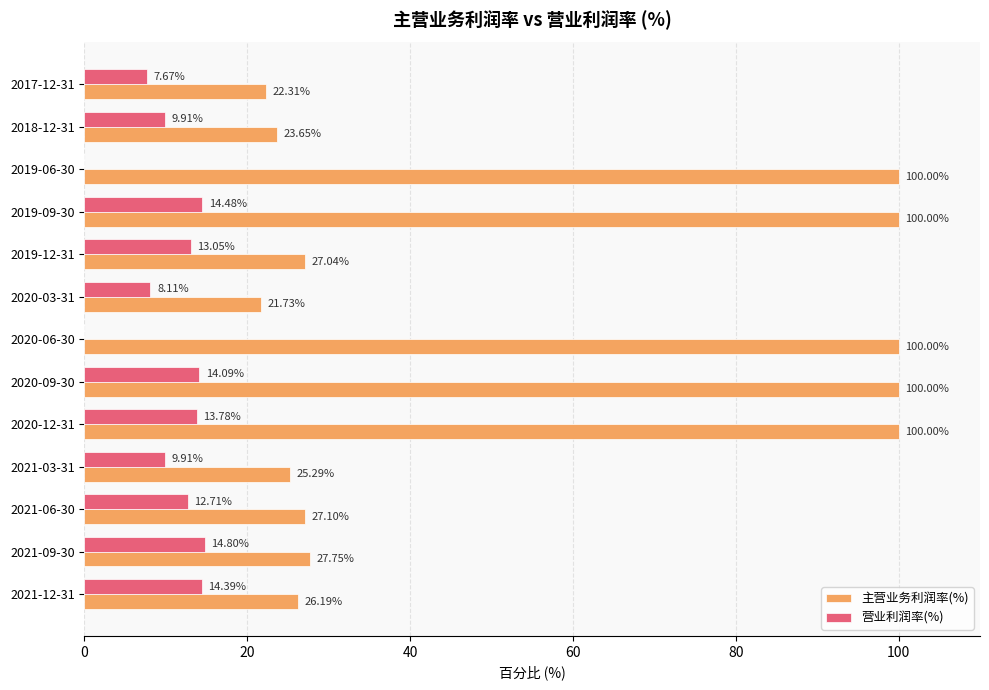

At which category is the sum across all series the highest?

2019-09-30